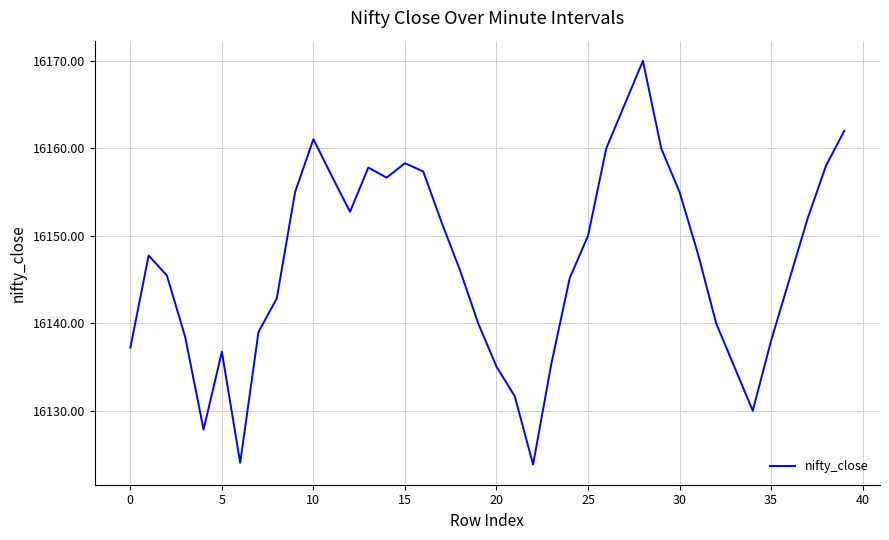

What is the sum of all values?

645871.8